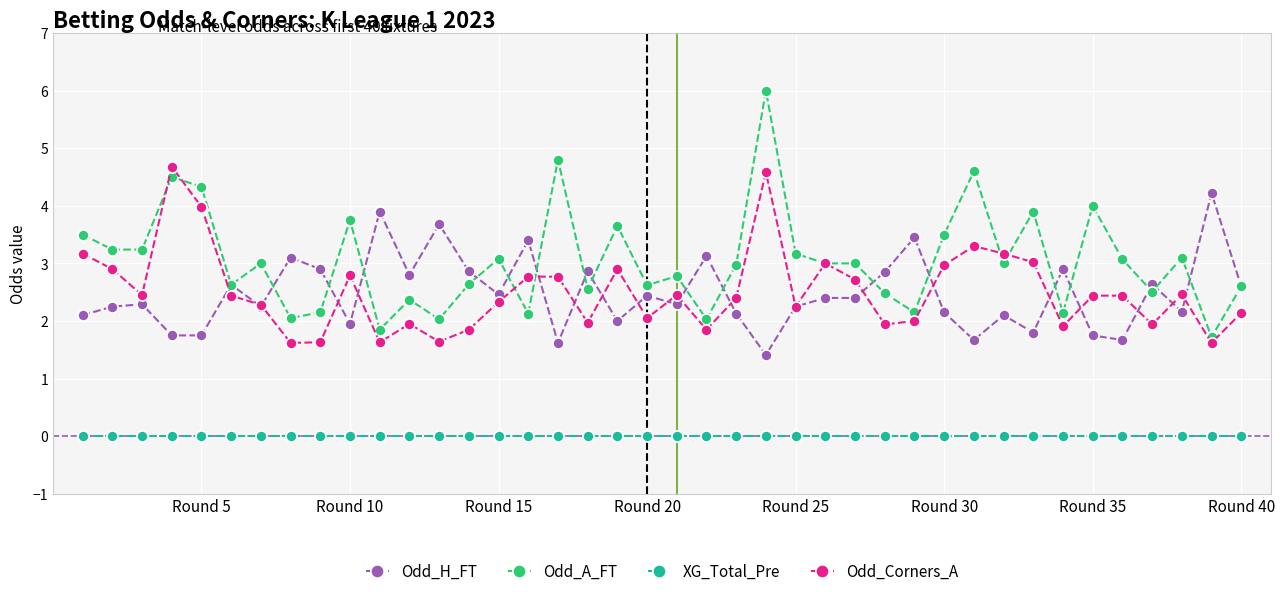

What is the value of the Odd_Corners_A point at the 8th from the left?

1.6